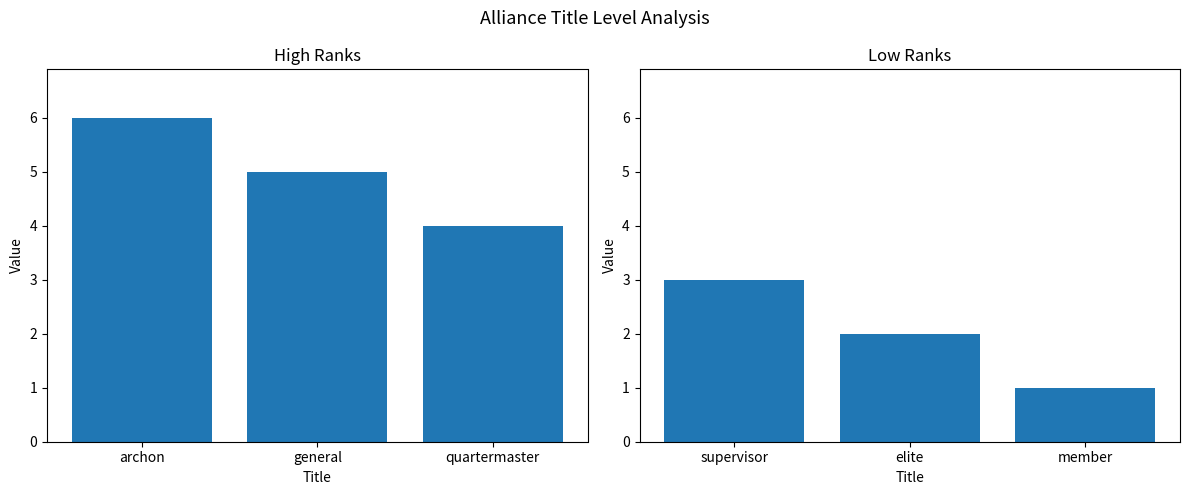

Where does the data first go above 2?

supervisor